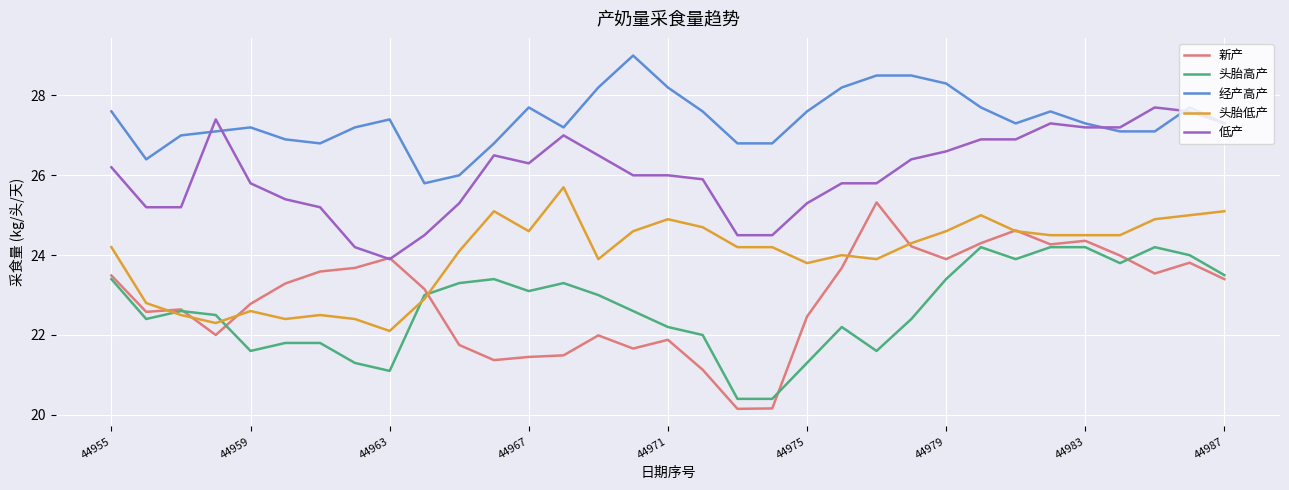

Which series has the largest range (max minus min)?

新产